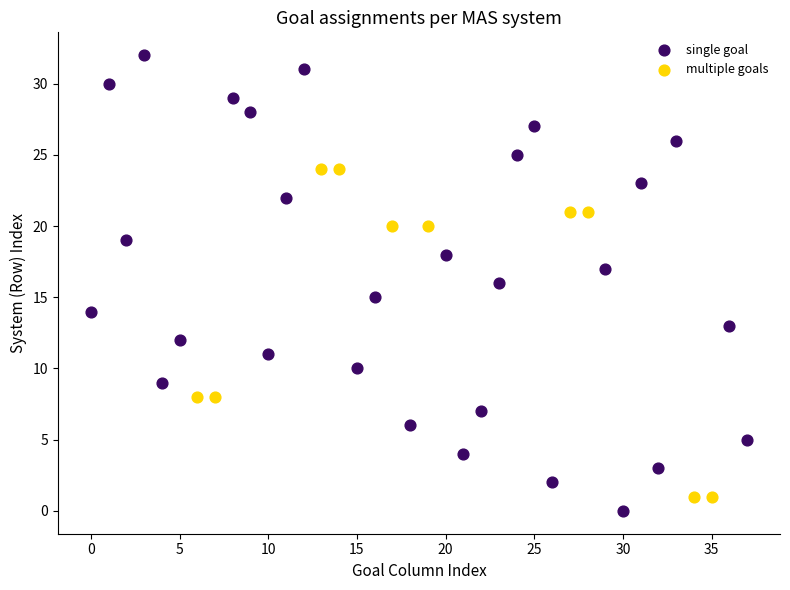

Which series contains the highest Y value?

single goal